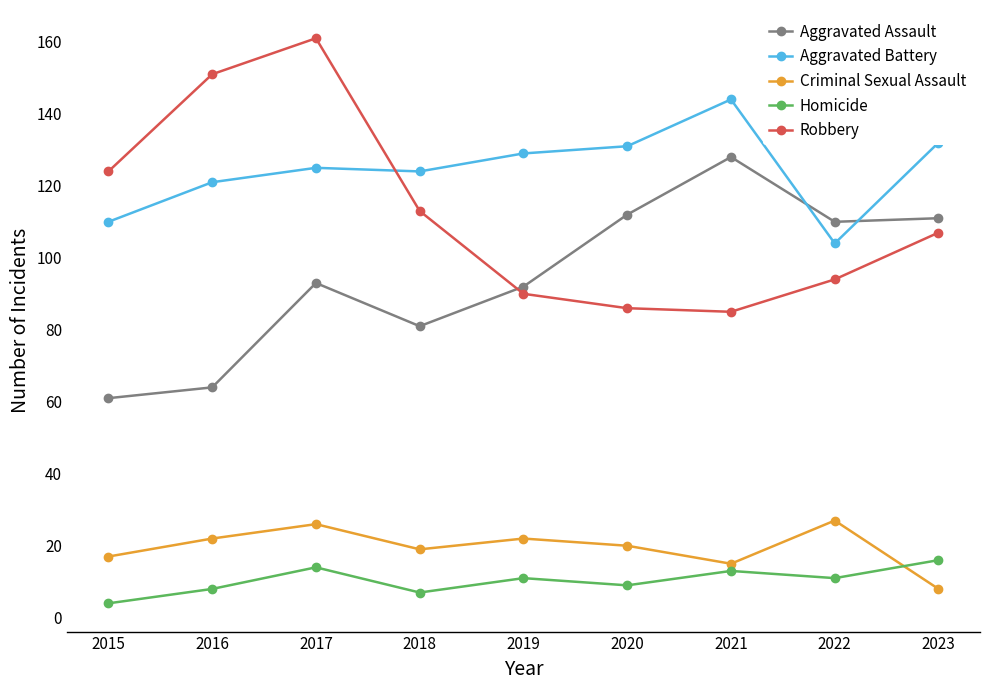

True or false: Robbery has more than 1 points higher than both neighbors.

False